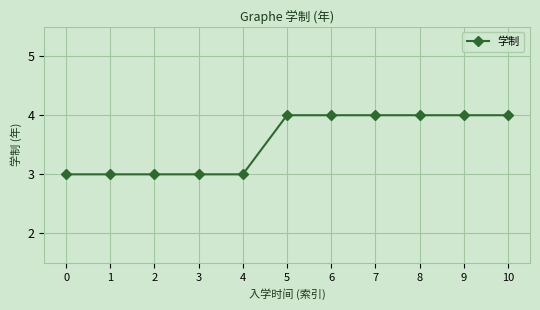

What value does the data have at 8?

4